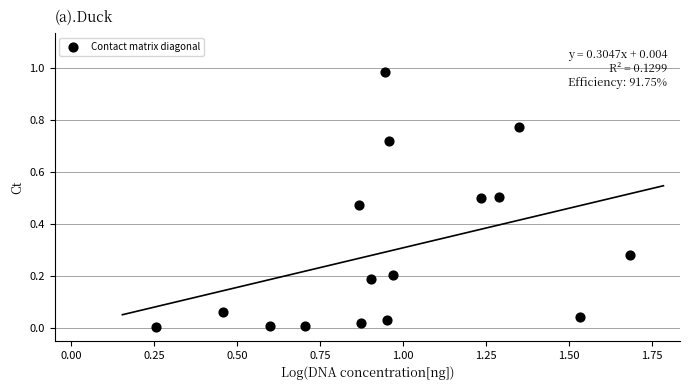

What is the range of X values (max minus min)?

1.4